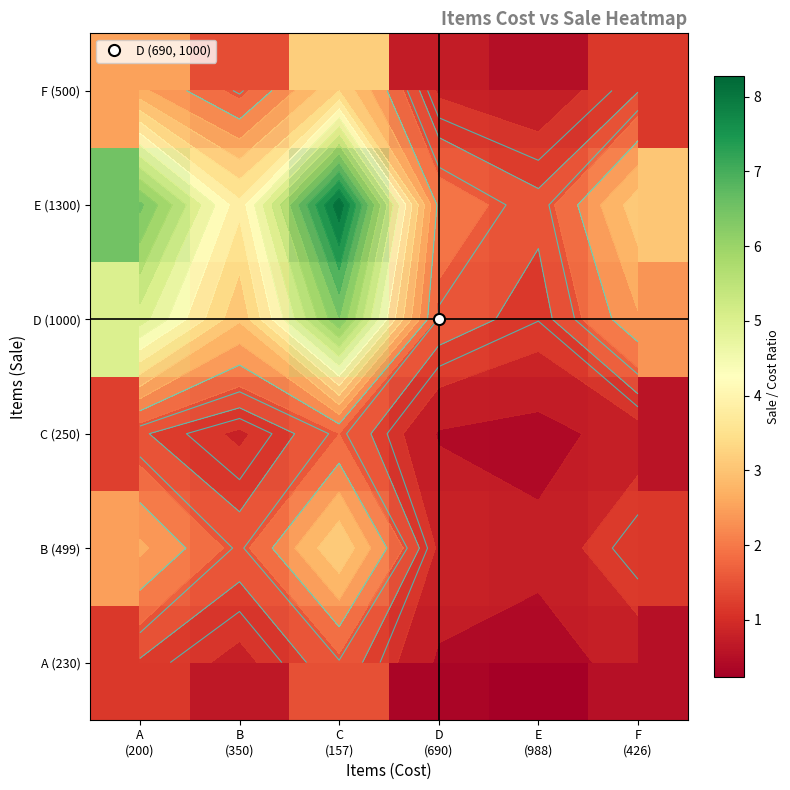

What is the sum of the C (250) values at E (988) and A (200)?

1.5